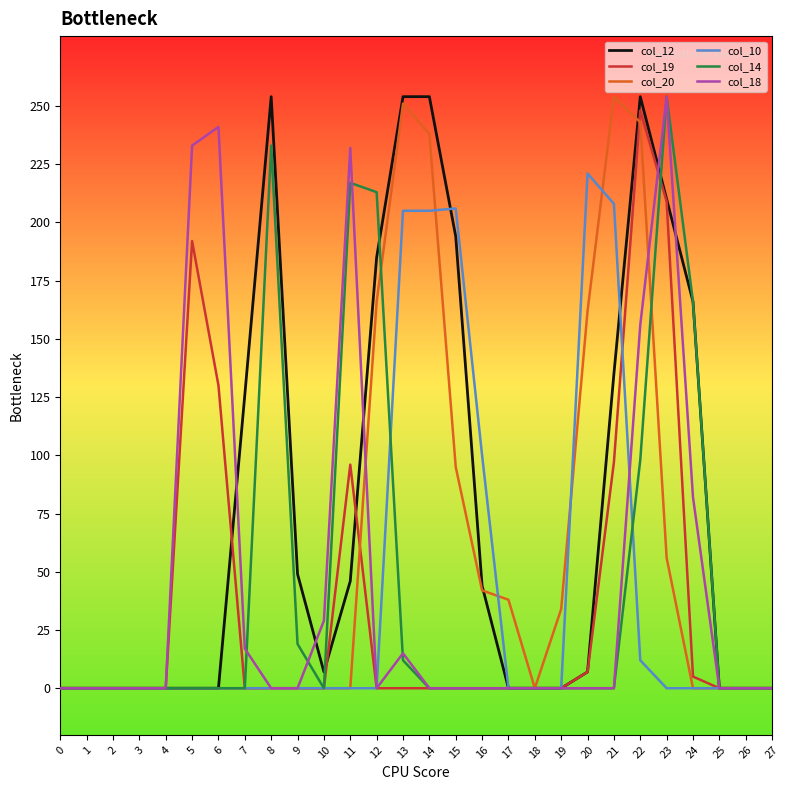

Between 4 and 21, which series saw the biggest shift?

col_20